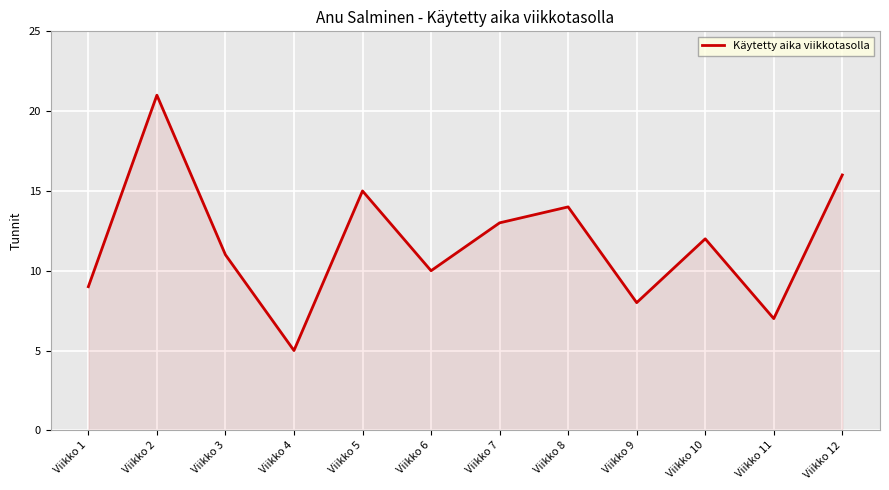

Does the chart display data point markers on the line(s)?

No